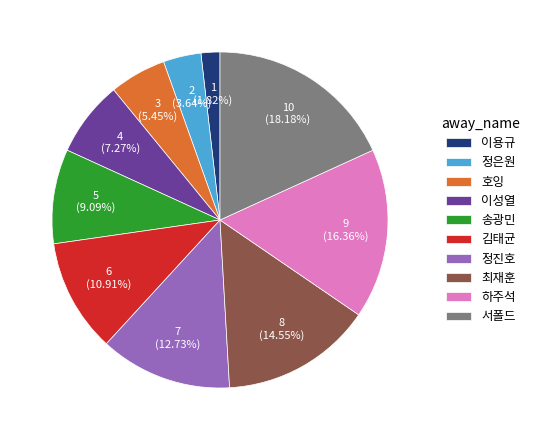

How many segments does this pie chart have?

10